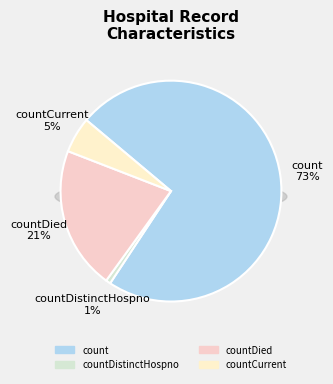

The countDied slice represents 21% of the pie. True or false?

True